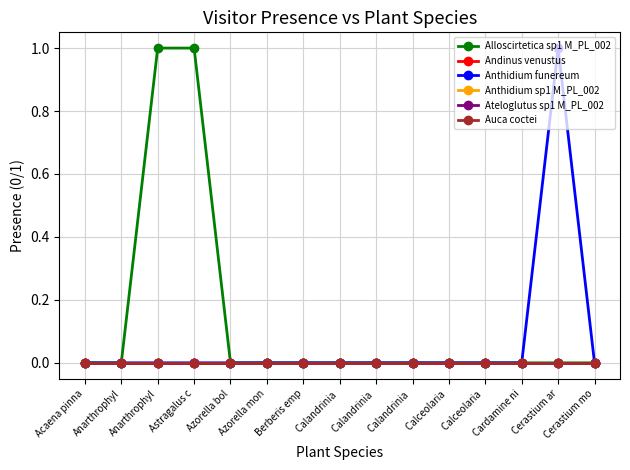

Reading left to right, what are all the values shown in this chart?

Alloscirtetica sp1 M_PL_002: Acaena pinna=0	Anarthrophyl=0	Anarthrophyl=1	Astragalus c=1	Azorella bol=0	Azorella mon=0	Berberis emp=0	Calandrinia =0	Calandrinia =0	Calandrinia =0	Calceolaria =0	Calceolaria =0	Cardamine ni=0	Cerastium ar=0	Cerastium mo=0
Andinus venustus: Acaena pinna=0	Anarthrophyl=0	Anarthrophyl=0	Astragalus c=0	Azorella bol=0	Azorella mon=0	Berberis emp=0	Calandrinia =0	Calandrinia =0	Calandrinia =0	Calceolaria =0	Calceolaria =0	Cardamine ni=0	Cerastium ar=0	Cerastium mo=0
Anthidium funereum: Acaena pinna=0	Anarthrophyl=0	Anarthrophyl=0	Astragalus c=0	Azorella bol=0	Azorella mon=0	Berberis emp=0	Calandrinia =0	Calandrinia =0	Calandrinia =0	Calceolaria =0	Calceolaria =0	Cardamine ni=0	Cerastium ar=1	Cerastium mo=0
Anthidium sp1 M_PL_002: Acaena pinna=0	Anarthrophyl=0	Anarthrophyl=0	Astragalus c=0	Azorella bol=0	Azorella mon=0	Berberis emp=0	Calandrinia =0	Calandrinia =0	Calandrinia =0	Calceolaria =0	Calceolaria =0	Cardamine ni=0	Cerastium ar=0	Cerastium mo=0
Ateloglutus sp1 M_PL_002: Acaena pinna=0	Anarthrophyl=0	Anarthrophyl=0	Astragalus c=0	Azorella bol=0	Azorella mon=0	Berberis emp=0	Calandrinia =0	Calandrinia =0	Calandrinia =0	Calceolaria =0	Calceolaria =0	Cardamine ni=0	Cerastium ar=0	Cerastium mo=0
Auca coctei: Acaena pinna=0	Anarthrophyl=0	Anarthrophyl=0	Astragalus c=0	Azorella bol=0	Azorella mon=0	Berberis emp=0	Calandrinia =0	Calandrinia =0	Calandrinia =0	Calceolaria =0	Calceolaria =0	Cardamine ni=0	Cerastium ar=0	Cerastium mo=0